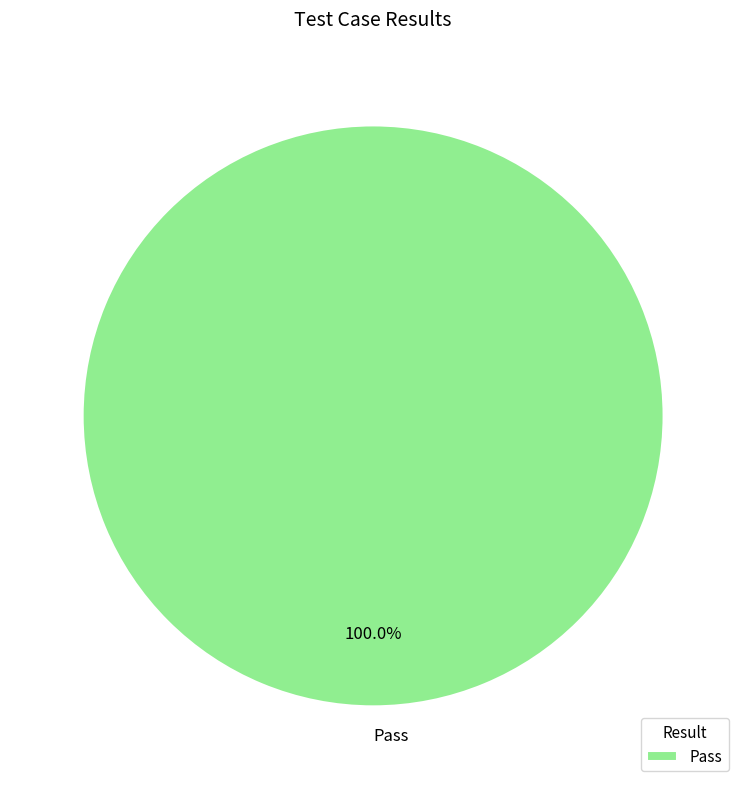

Does Pass account for over 50% of the chart?

Yes